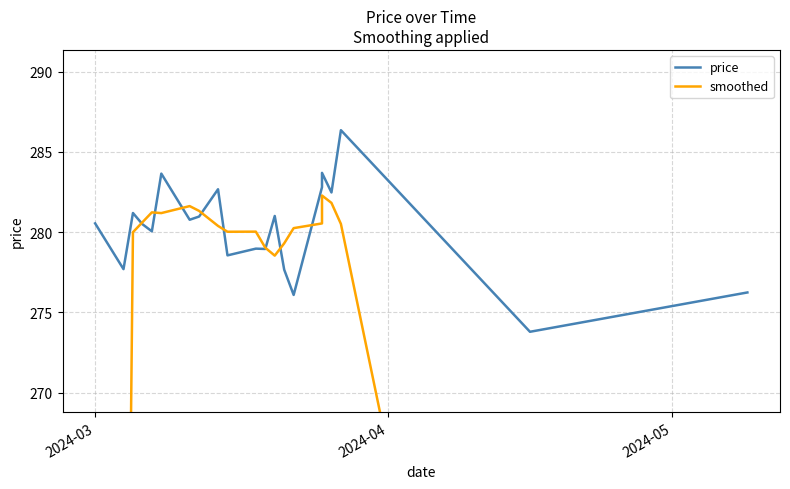

Is the value of price at 2024-03 greater than the value of smoothed at 18?

Yes